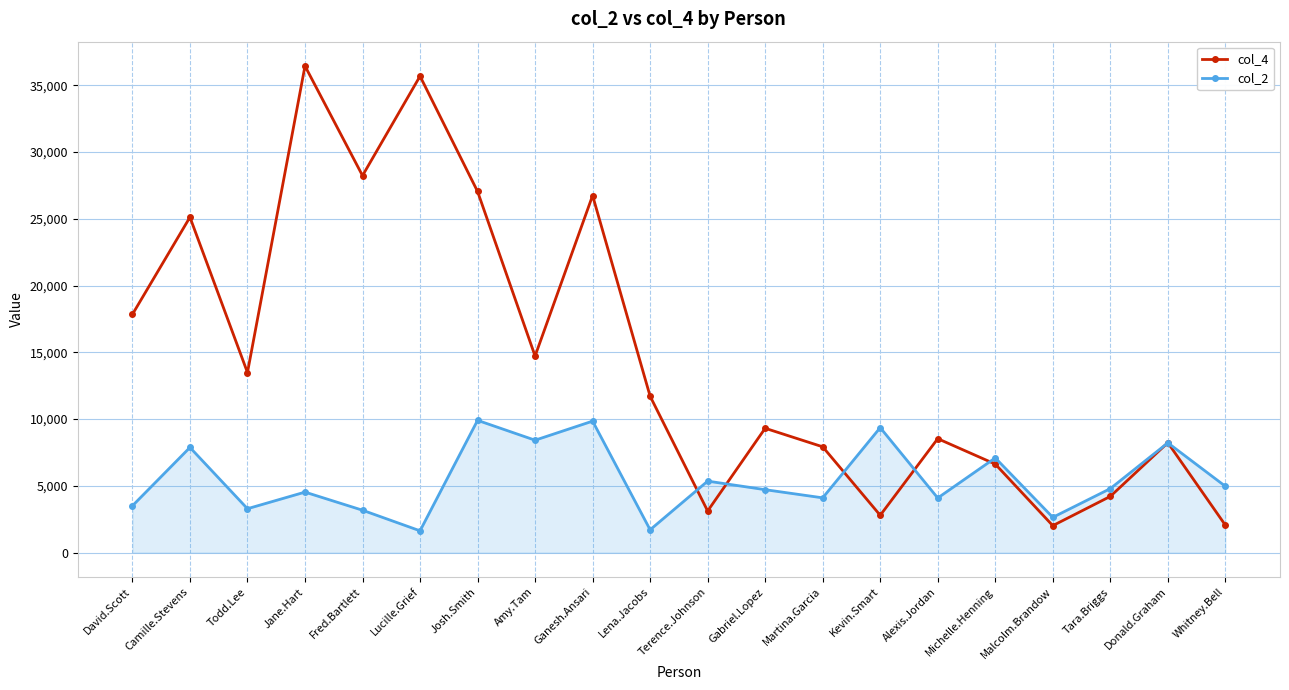

Does the chart have visible grid lines?

Yes